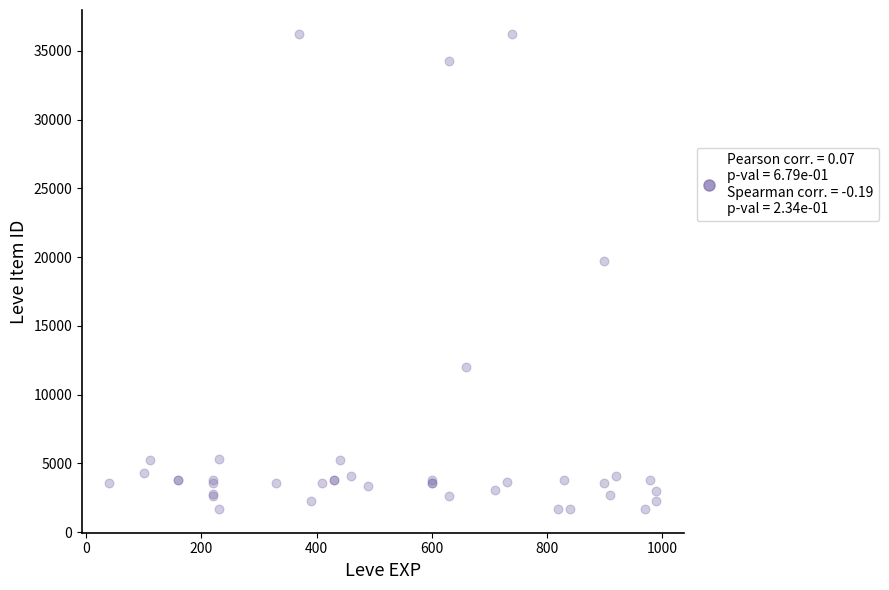

What Y value in the scatter plot is closest to 18967?

19744